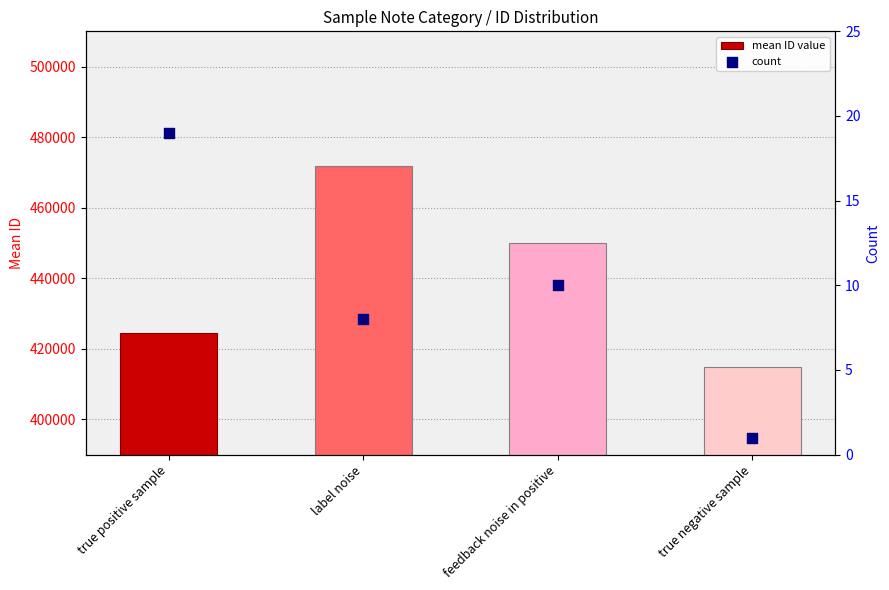

Which series contains the lowest Y value?

count